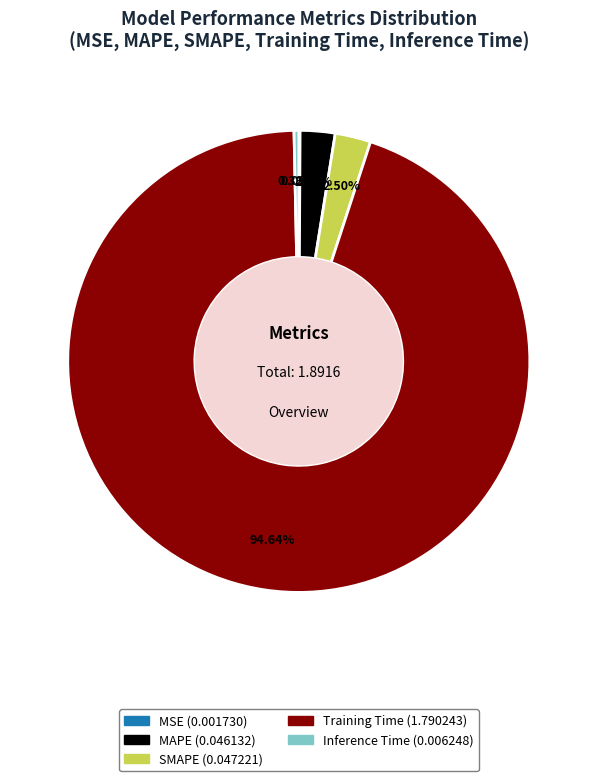

Which slice is the largest?

Training Time